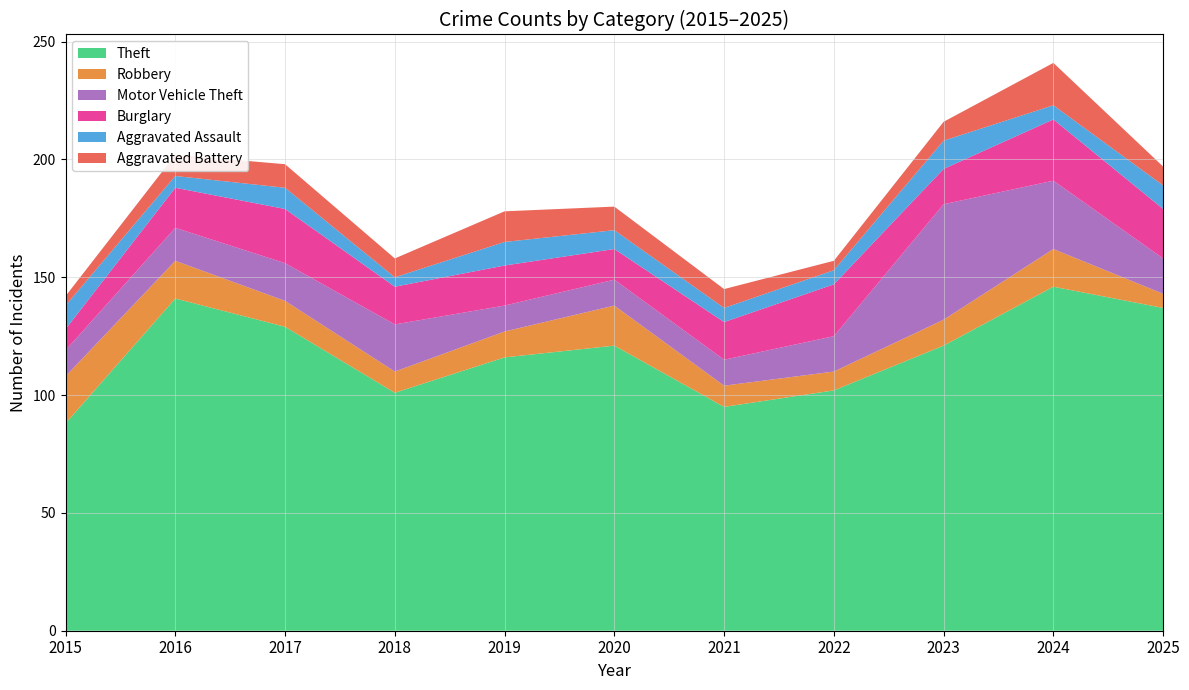

Reading left to right, list all the values displayed in this chart.

Theft: 2015=88	2016=141	2017=129	2018=101	2019=116	2020=121	2021=95	2022=102	2023=121	2024=146	2025=137
Robbery: 2015=20	2016=16	2017=11	2018=9	2019=11	2020=17	2021=9	2022=8	2023=11	2024=16	2025=6
Motor Vehicle Theft: 2015=11	2016=14	2017=16	2018=20	2019=11	2020=11	2021=11	2022=15	2023=49	2024=29	2025=15
Burglary: 2015=9	2016=17	2017=23	2018=16	2019=17	2020=13	2021=16	2022=22	2023=15	2024=26	2025=21
Aggravated Assault: 2015=10	2016=5	2017=9	2018=4	2019=10	2020=8	2021=6	2022=6	2023=12	2024=6	2025=10
Aggravated Battery: 2015=4	2016=9	2017=10	2018=8	2019=13	2020=10	2021=8	2022=4	2023=8	2024=18	2025=8